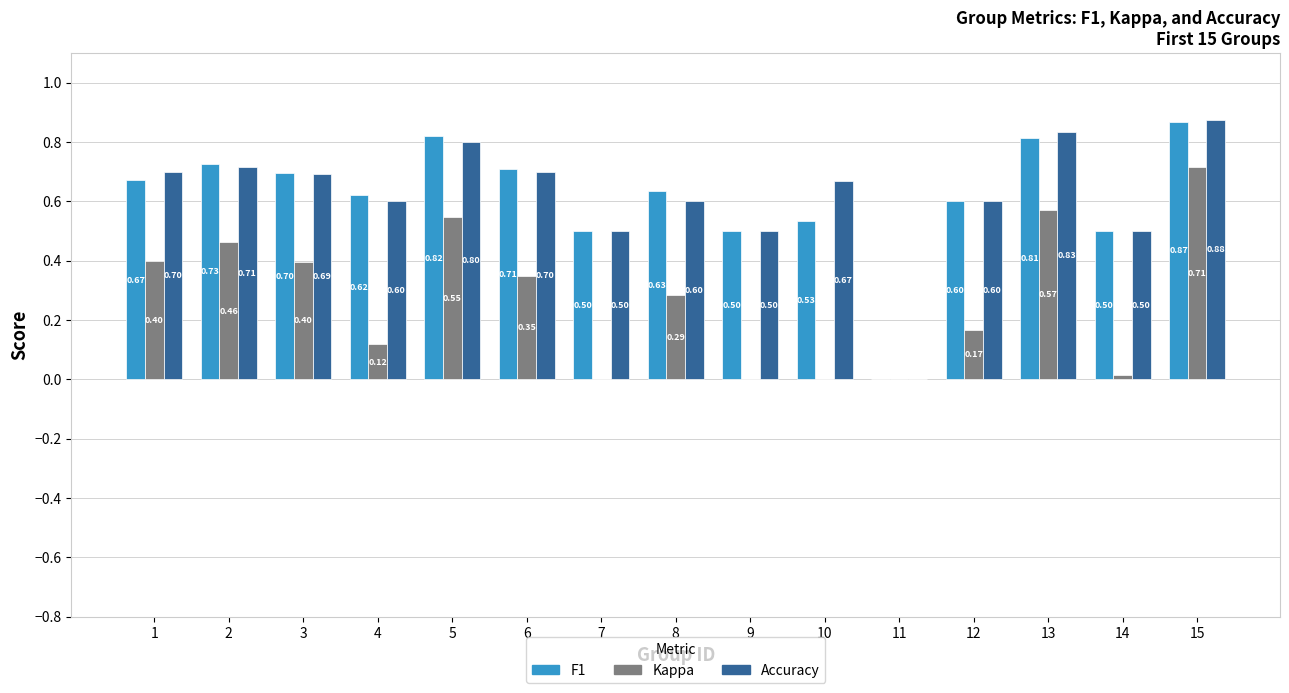

What is the total value across all series at 1?

1.8